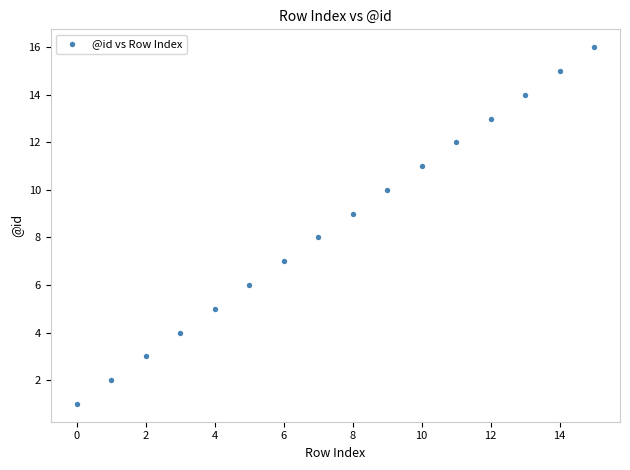

What is the range of Y values (max minus min)?

15